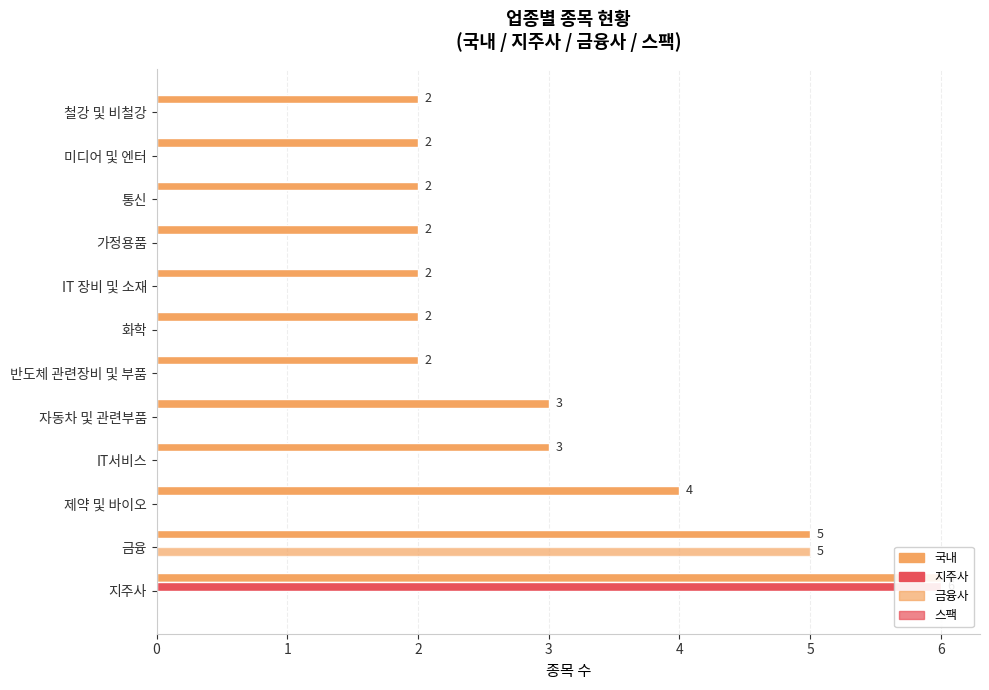

Is it true that 금융사 equals 1.7 at 통신?

False